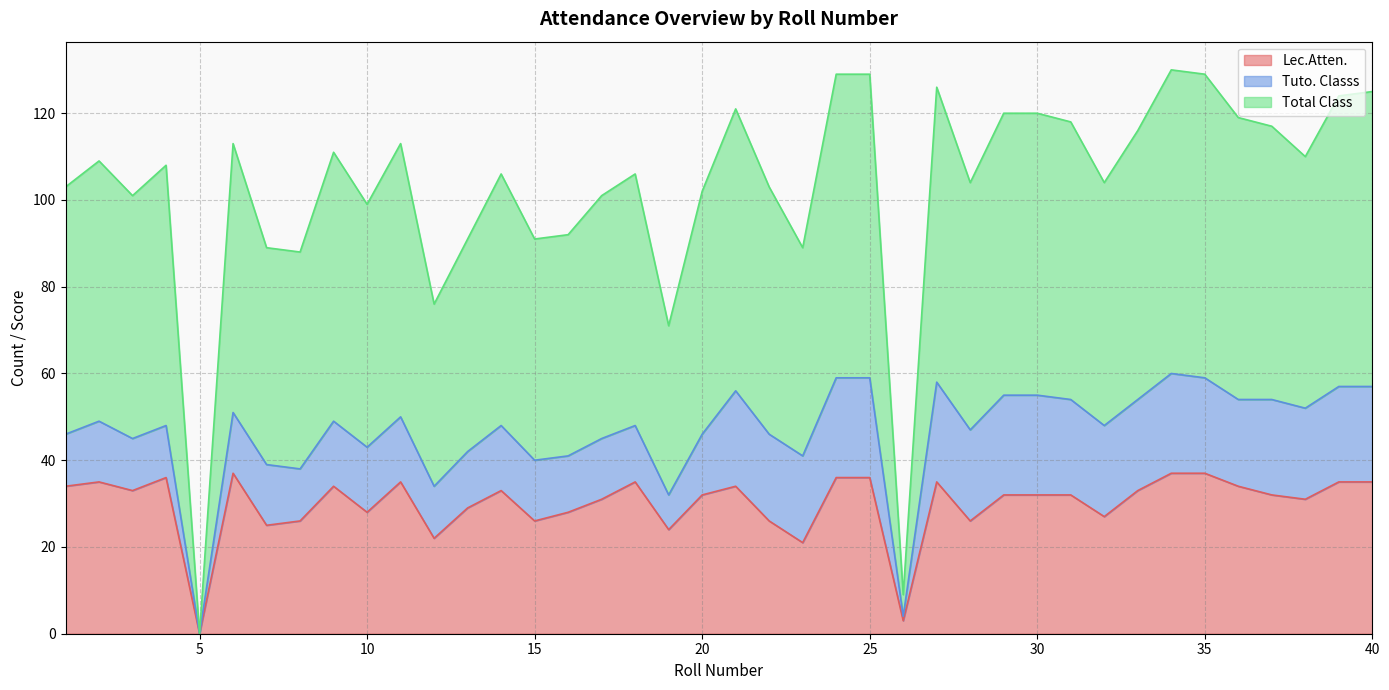

What are all the series names shown in the legend?

Lec.Atten., Tuto. Classs, Total Class